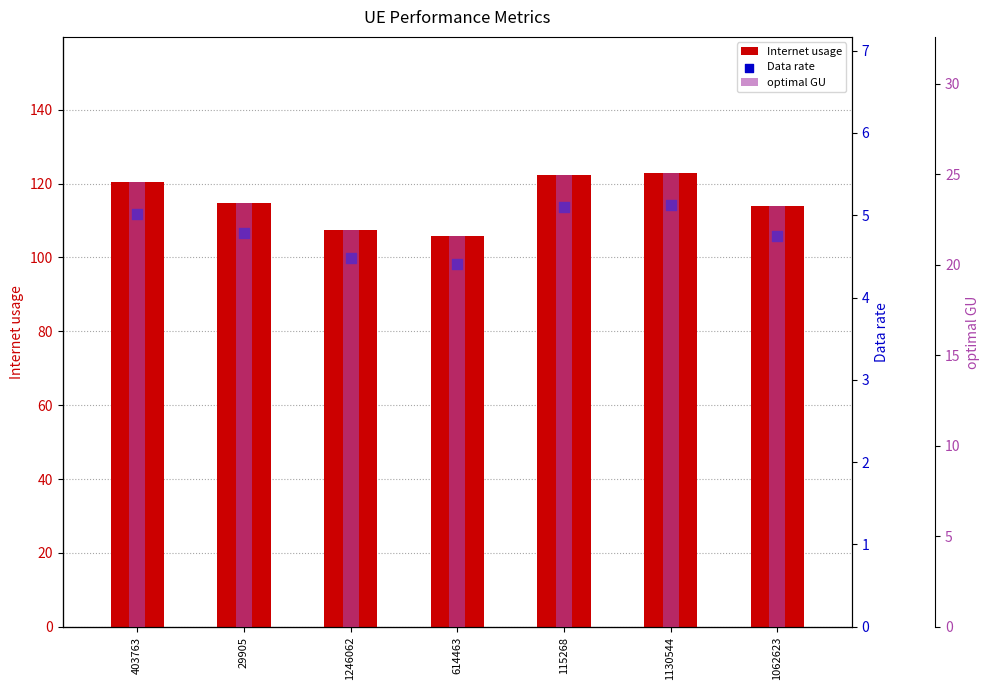

Is the value of optimal GU at 115268 greater than the value of Data rate at 403763?

Yes